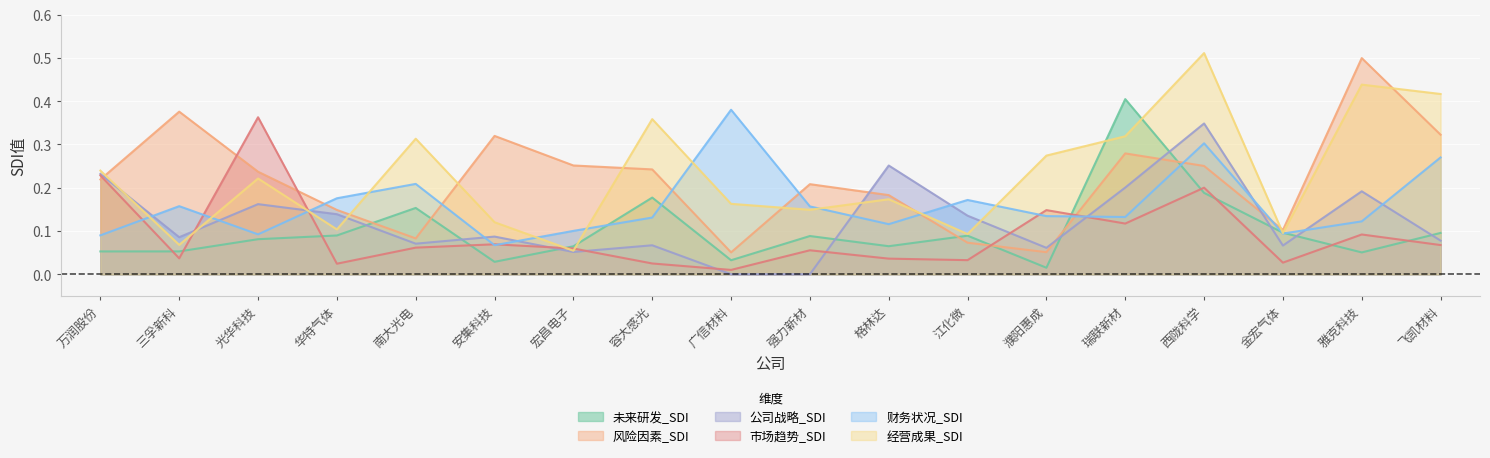

List the labels in order of 风险因素_SDI value, largest first.

雅克科技, 三孚新科, 飞凯材料, 安集科技, 瑞联新材, 宏昌电子, 西陇科学, 容大感光, 光华科技, 万润股份, 强力新材, 格林达, 华特气体, 金宏气体, 南大光电, 江化微, 濮阳惠成, 广信材料